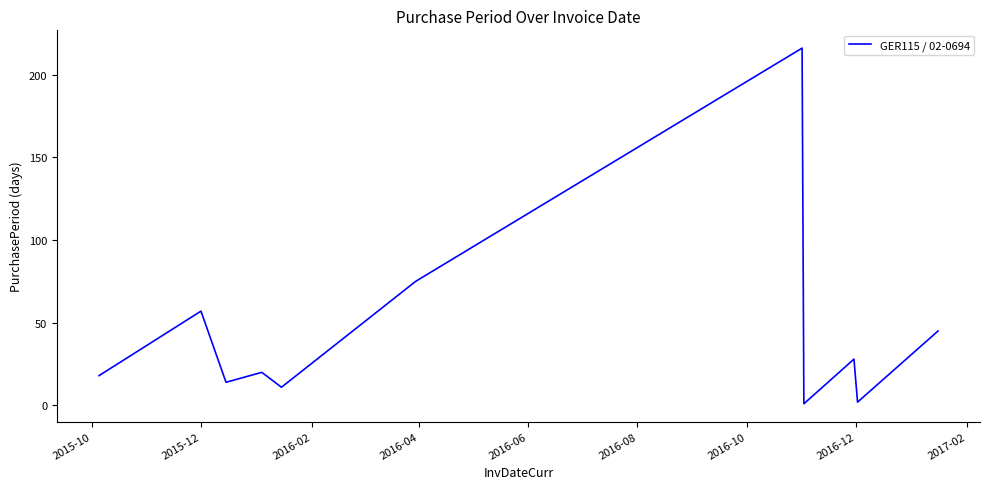

How many categories are shown in the chart?

11